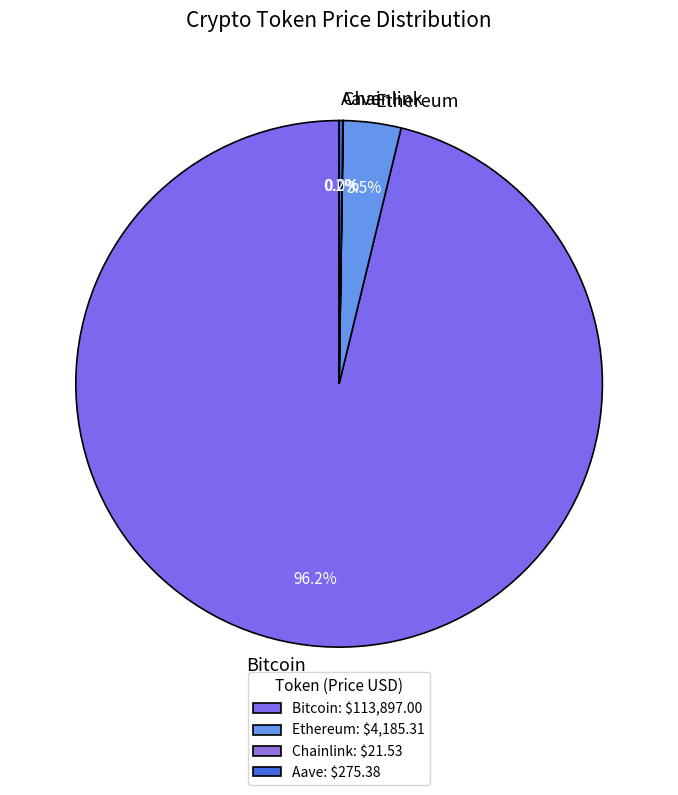

Does any single category account for the majority?

Yes